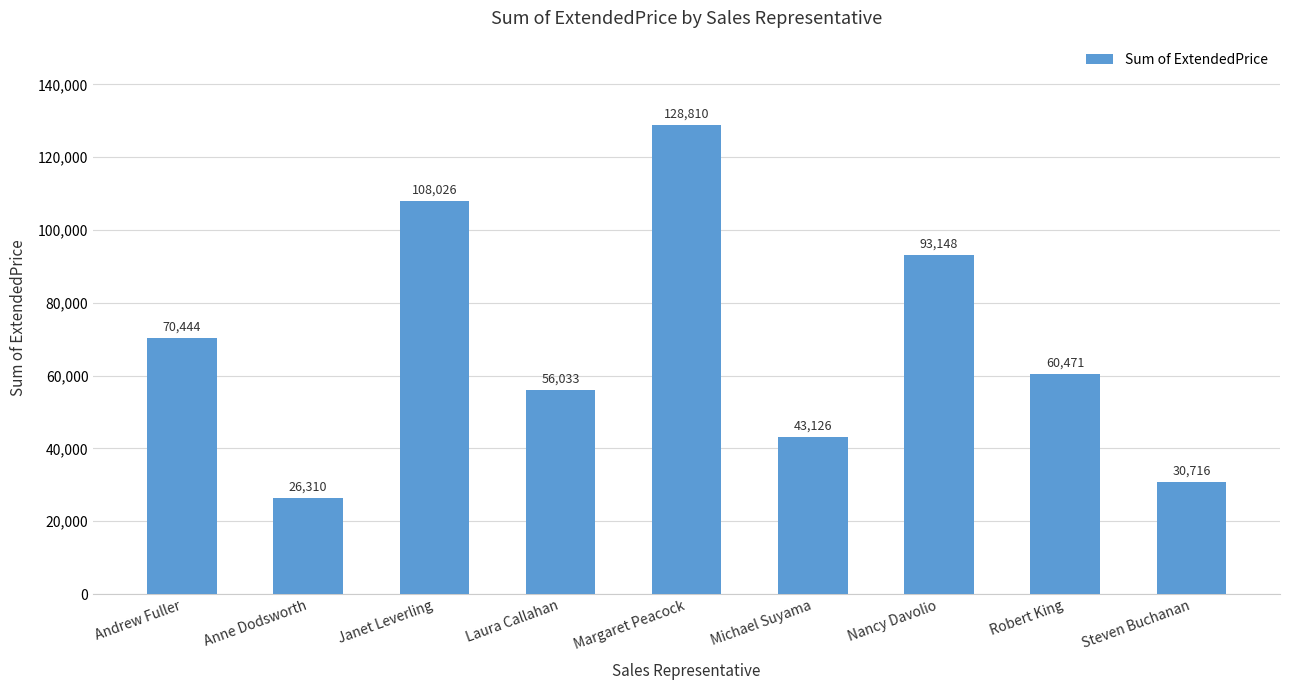

List the labels in order of value, largest first.

Margaret Peacock, Janet Leverling, Nancy Davolio, Andrew Fuller, Robert King, Laura Callahan, Michael Suyama, Steven Buchanan, Anne Dodsworth